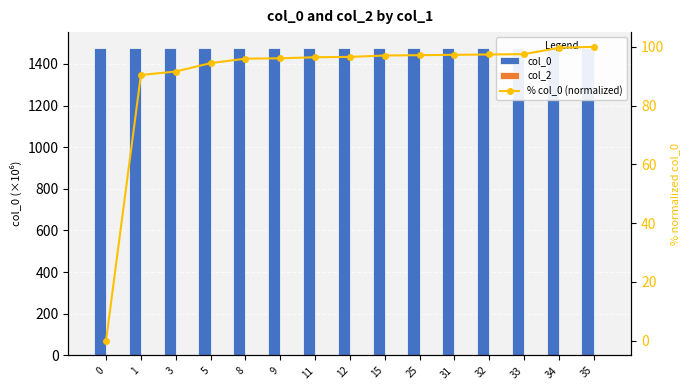

Where does the % col_0 (normalized) series first go above 96?

9